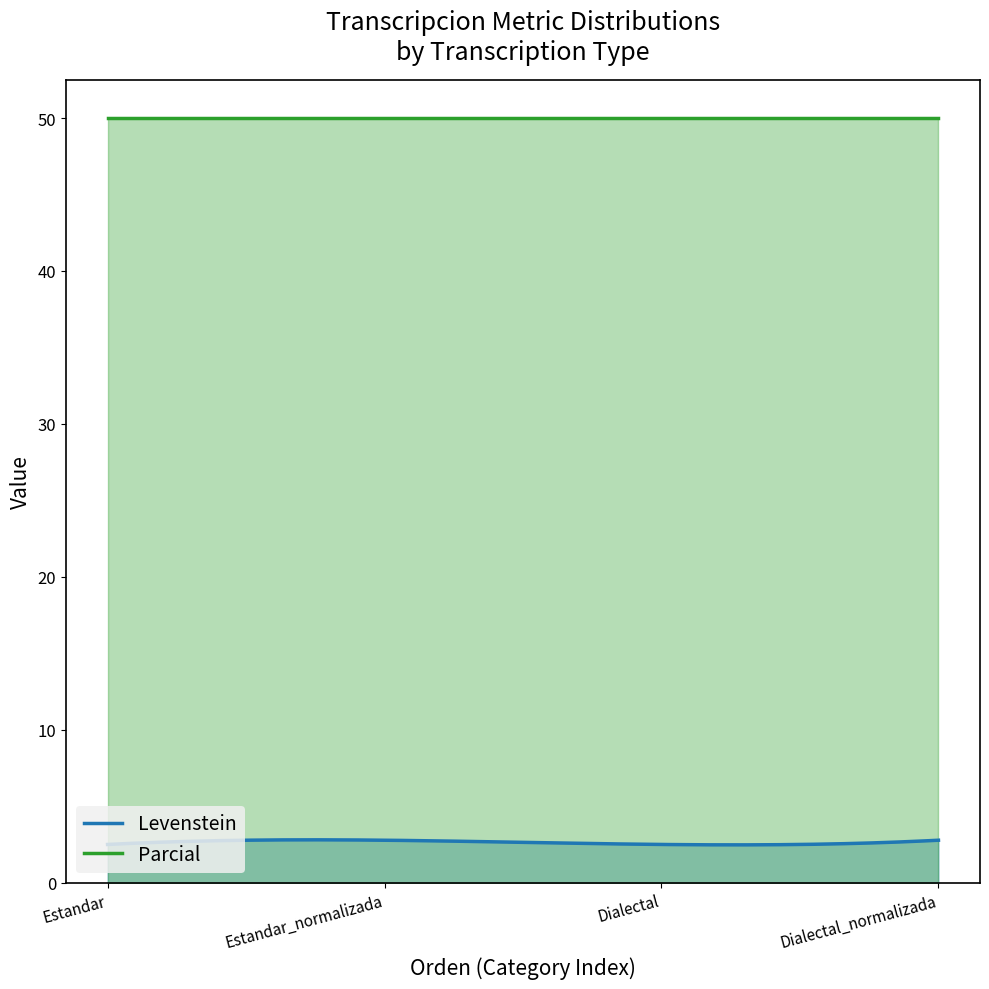

At Estandar_normalizada, list the series in order from largest to smallest.

Parcial, Levenstein